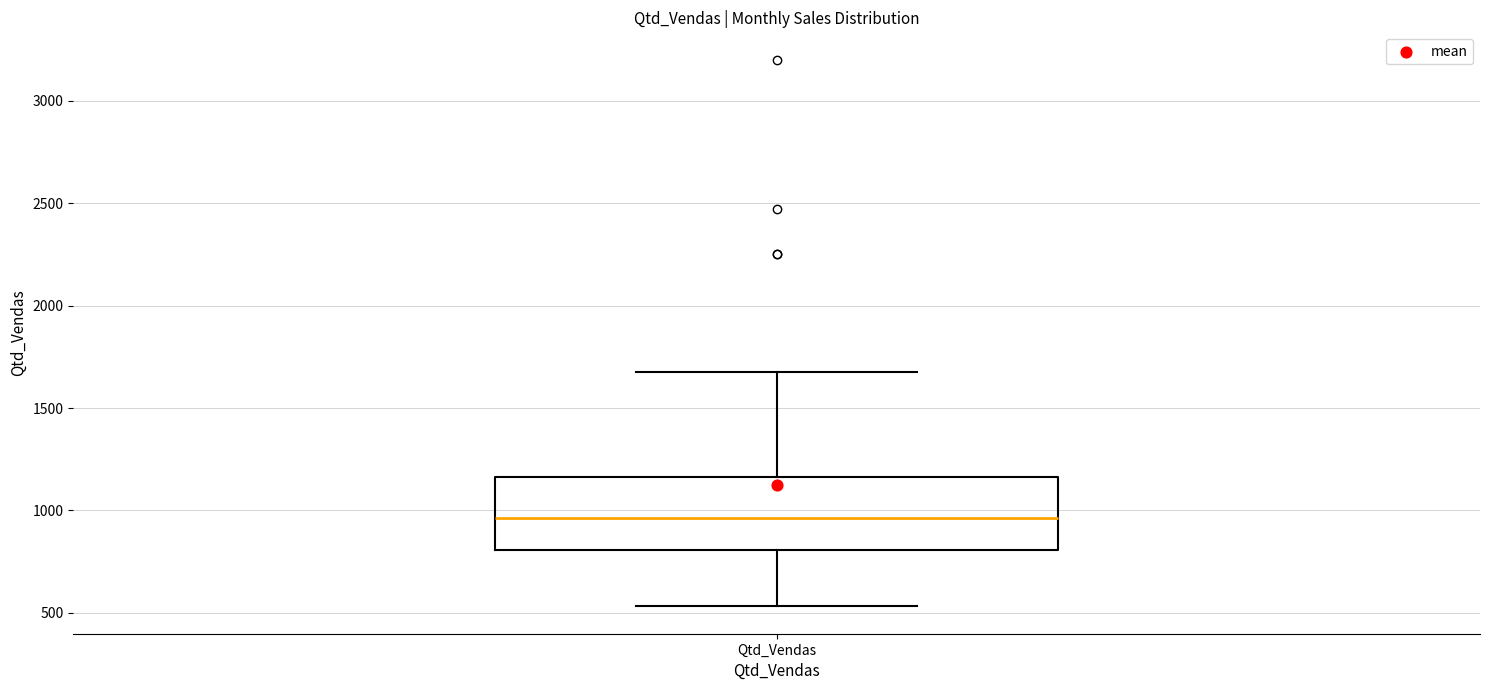

Where does the lower whisker of the box for Qtd_Vendas end on the y-axis? The values are not printed on the chart, so give them approximately, as read against the axis.

550